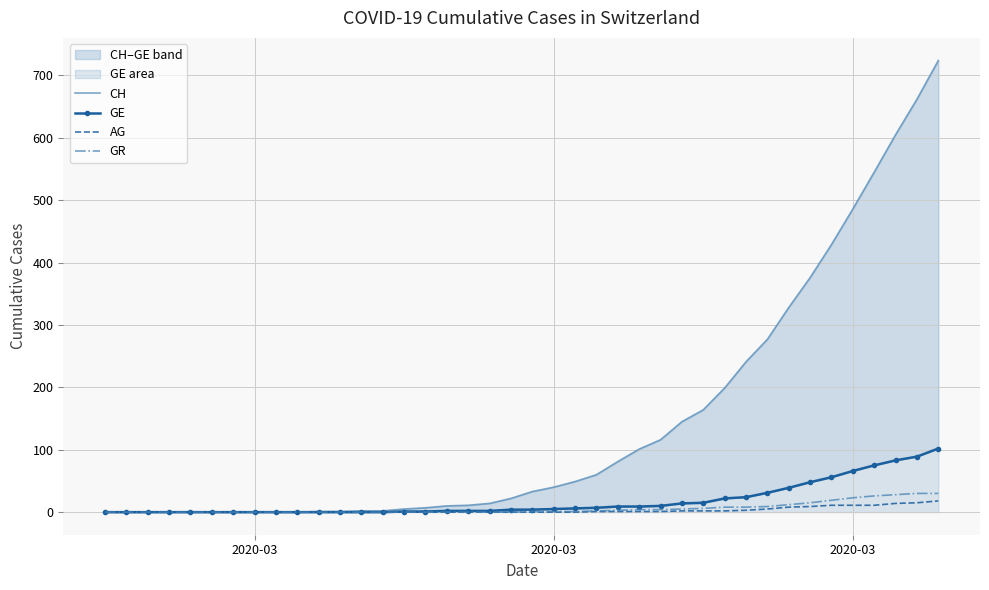

How many categories are shown in the chart?

40